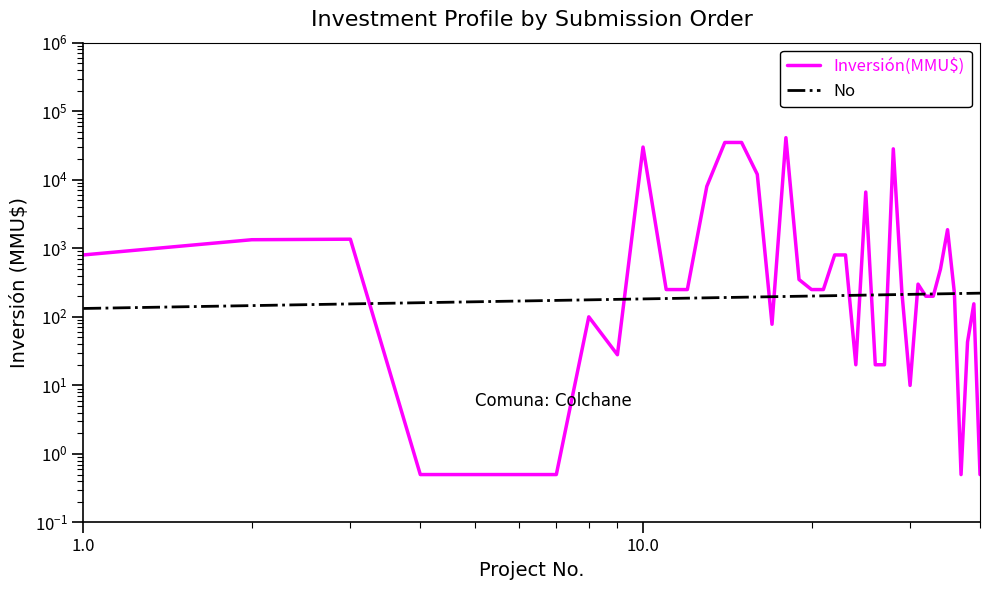

How many times do Inversión(MMU$) and No cross each other?

13